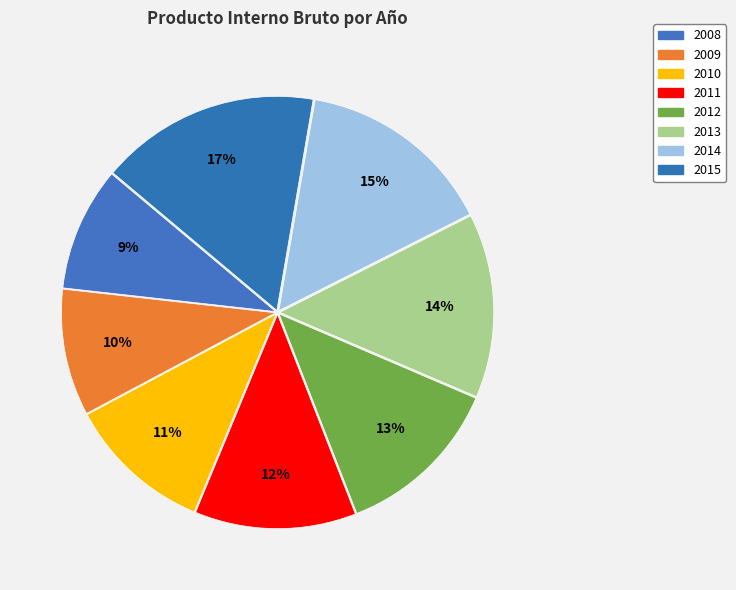

The 2013 slice represents 7% of the pie. True or false?

False